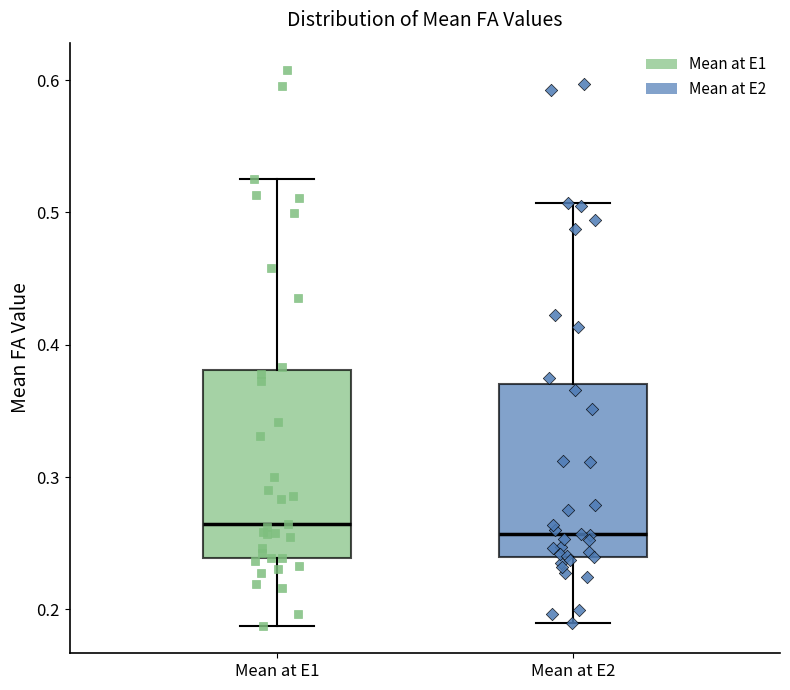

Reading left to right, transcribe this box plot: for each box, give where its median line is, the range the box spans, and where its two whiskers end, as read against the y-axis. The values are not printed on the chart, so give them approximately, as read against the axis.

Mean at E1: median 0.26, box 0.24 to 0.38, whiskers 0.19 to 0.53
Mean at E2: median 0.26, box 0.24 to 0.37, whiskers 0.19 to 0.51